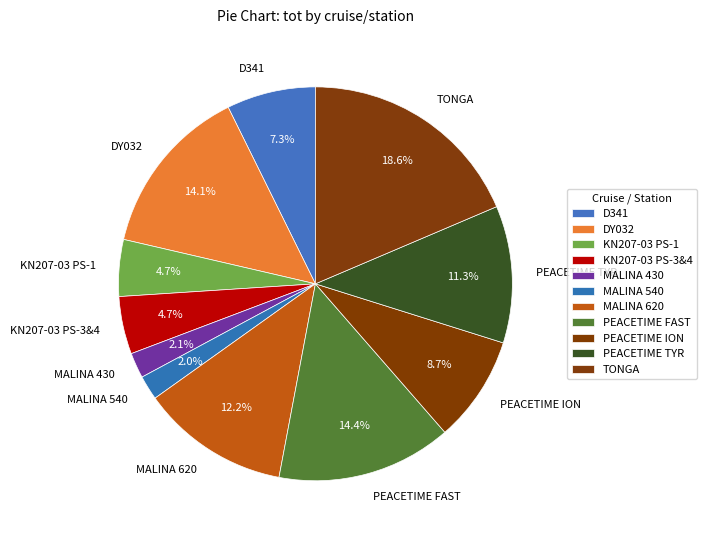

To the nearest percent, what is the difference between the largest and smallest slice percentages?

17%